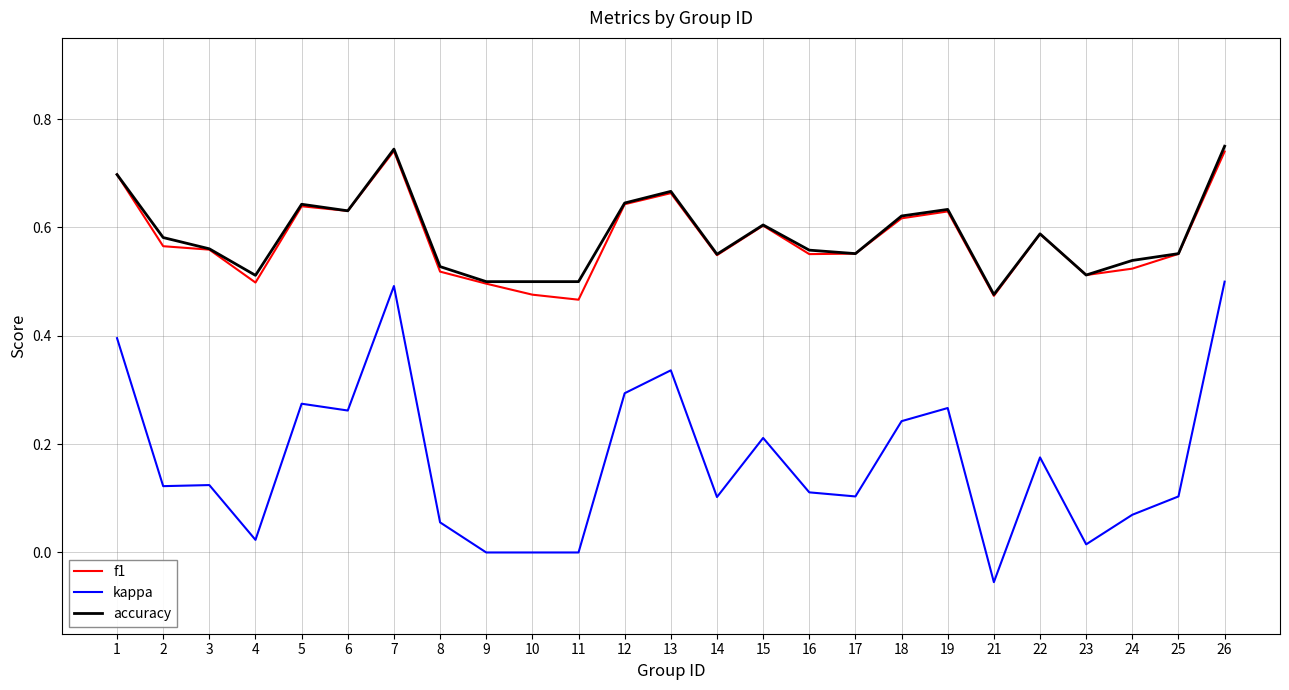

True or false: f1 has a value of 0.6 at 6.

True